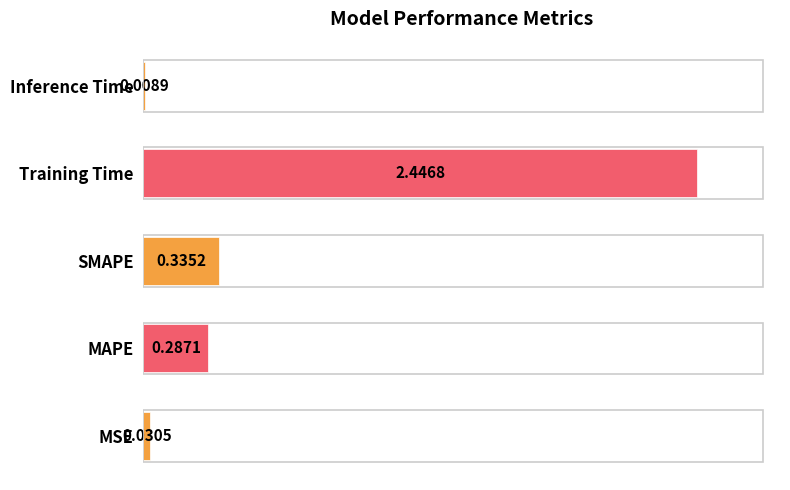

List the labels in order of value, smallest first.

Inference Time, MSE, MAPE, SMAPE, Training Time